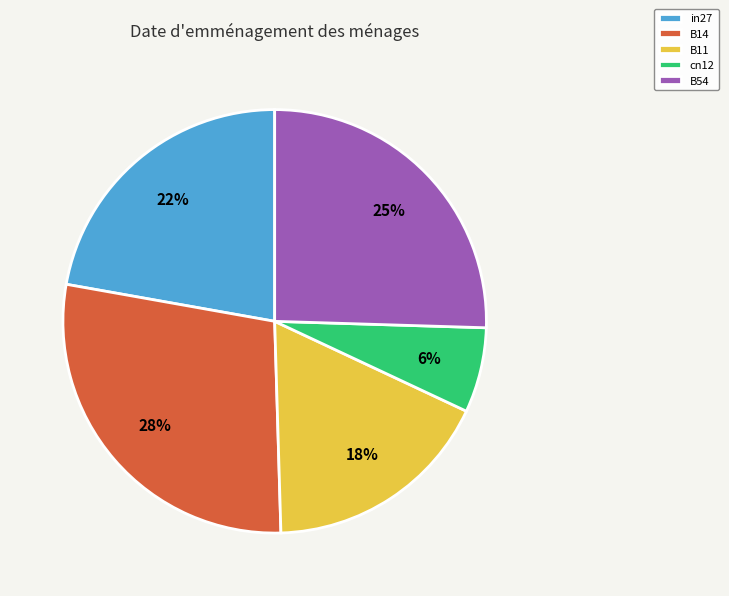

True or false: in27 accounts for 22% of the total.

True